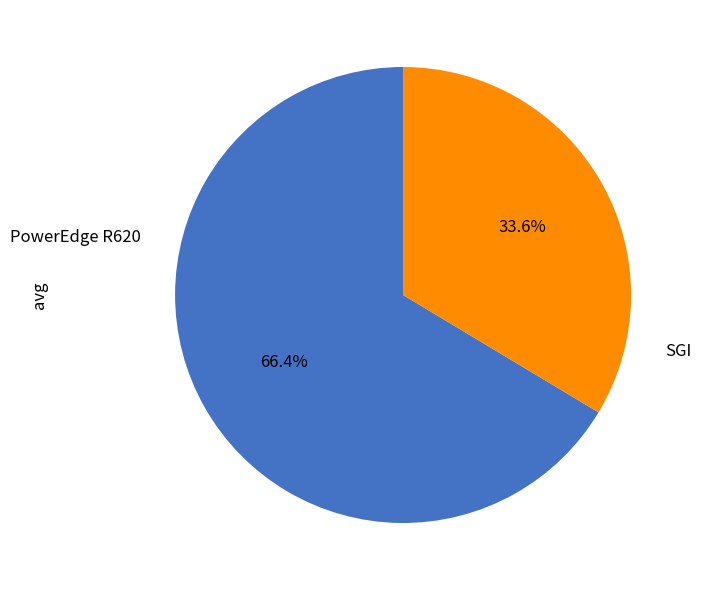

Is there any slice that represents more than half of the pie?

Yes